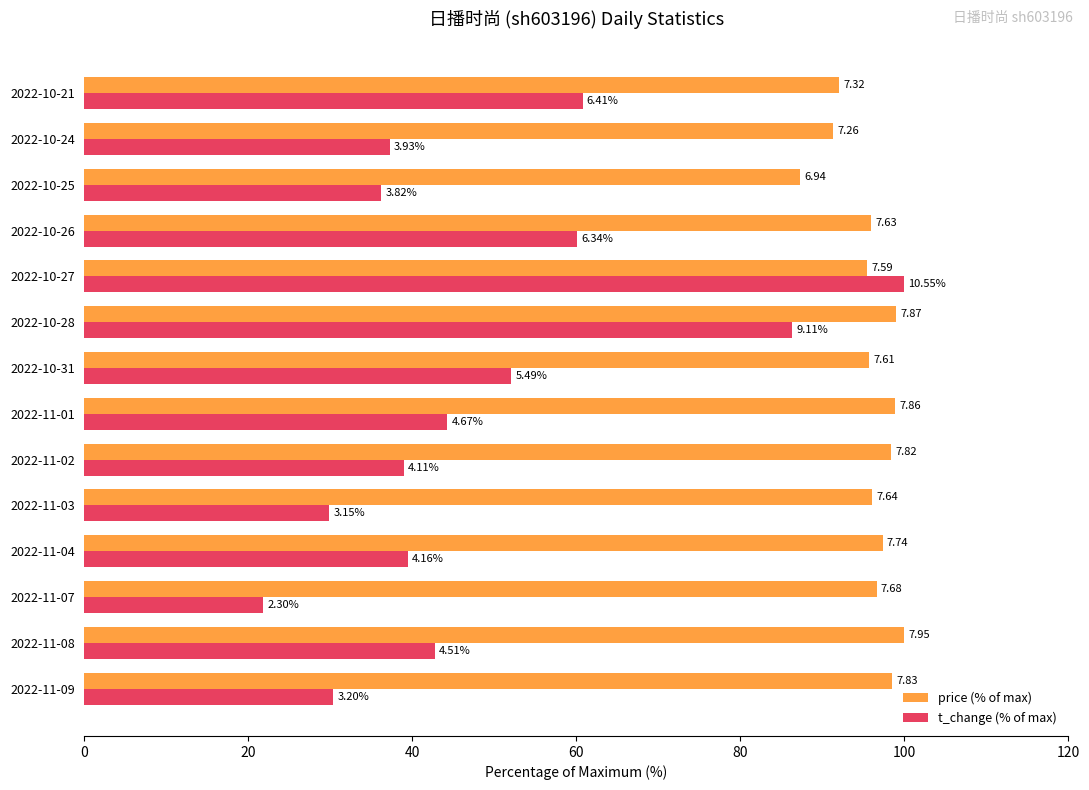

What are all the series names shown in the legend?

price (% of max), t_change (% of max)